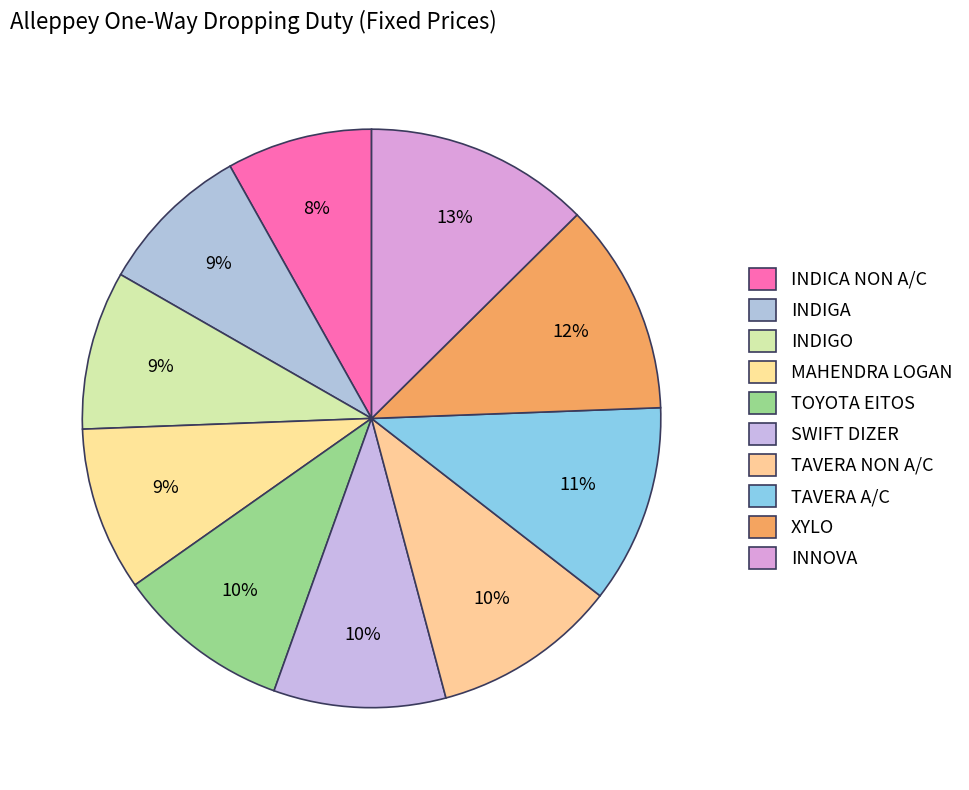

Which slice is the smallest?

INDICA NON A/C